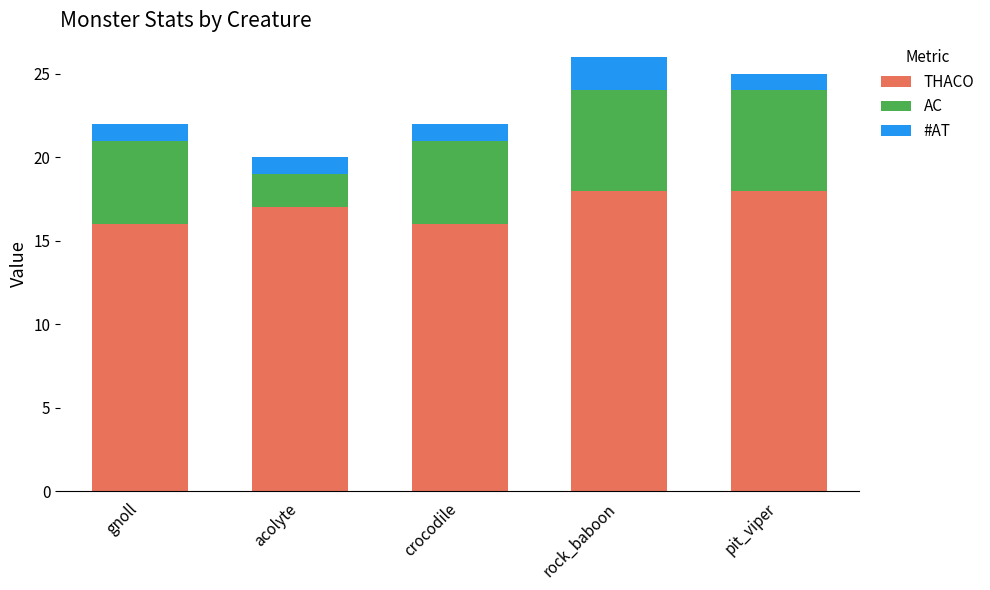

Where does the THACO series first go above 17?

rock_baboon